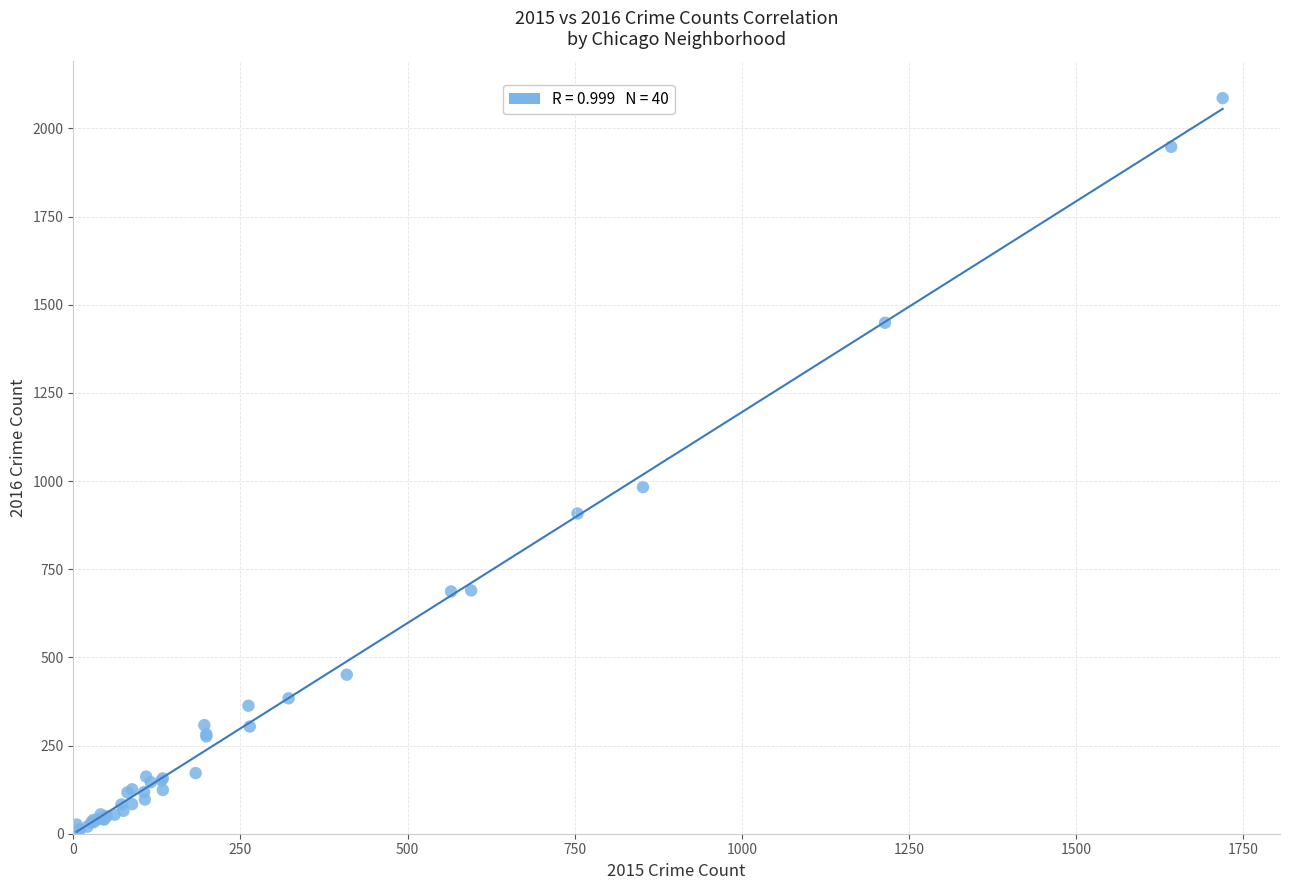

What Y value in the scatter plot is closest to 1048?

983